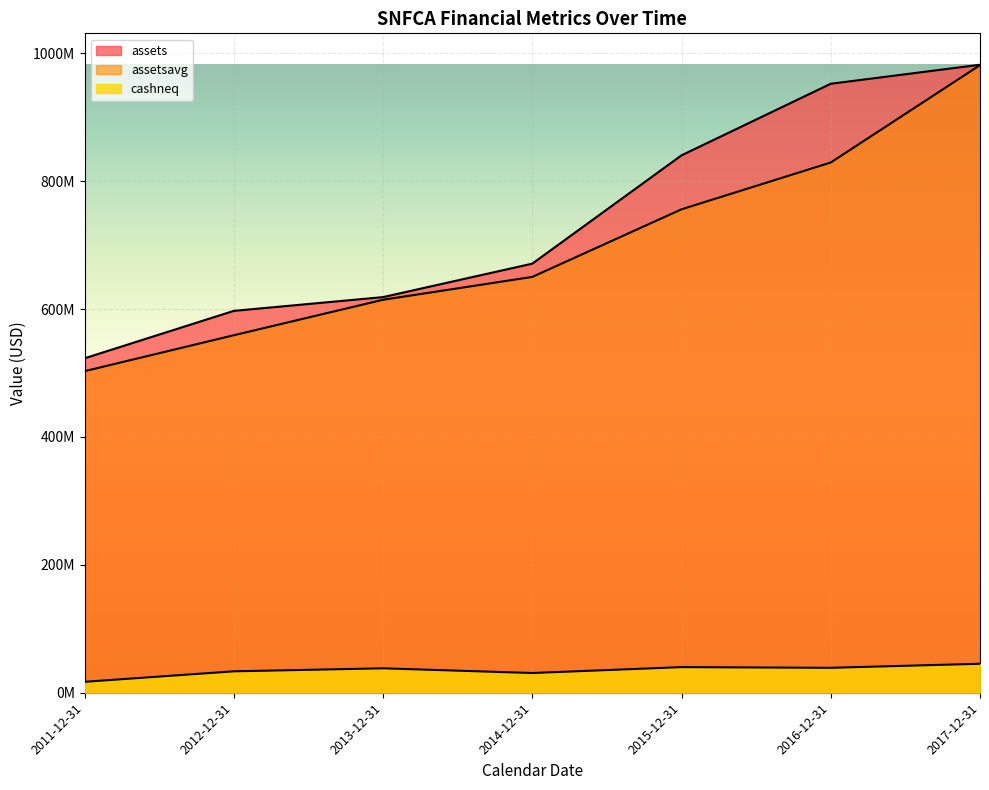

Where is the first local maximum for cashneq?

2013-12-31